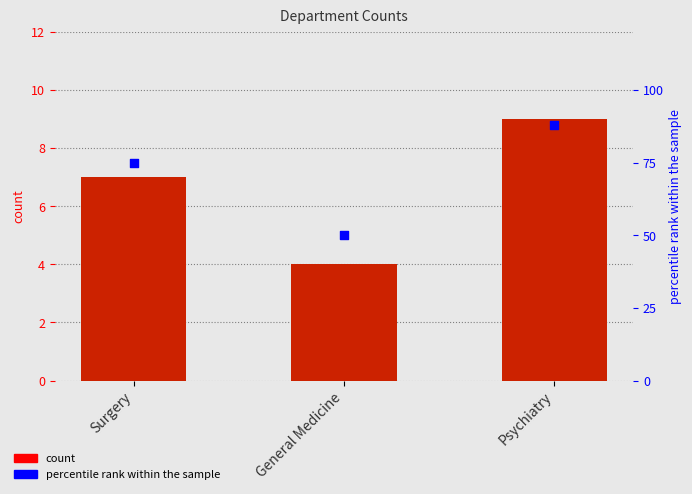

Which series has the largest total across all categories?

percentile rank within the sample